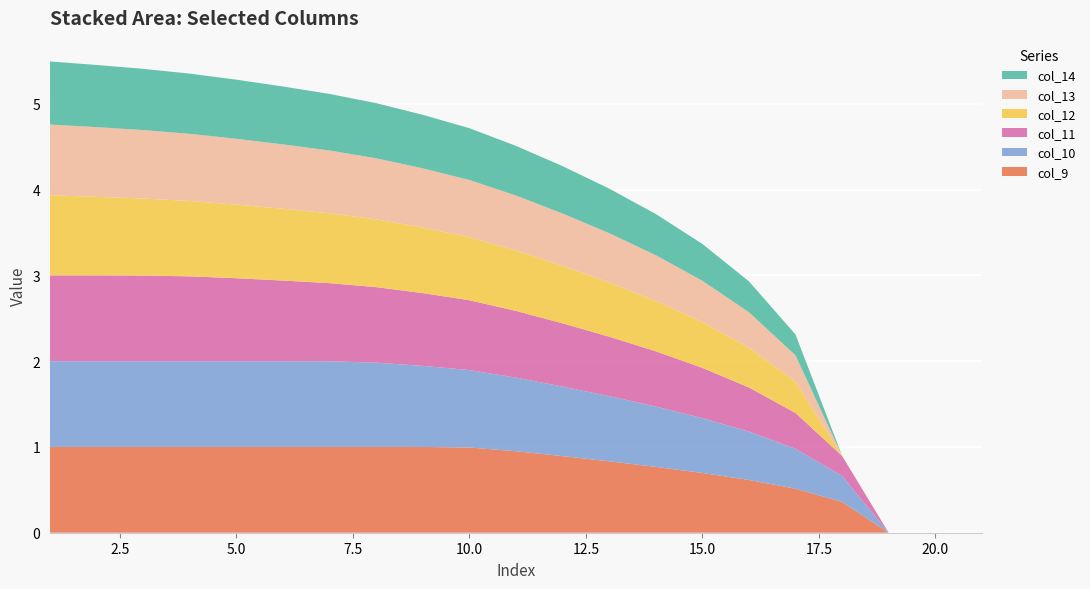

Reading left to right, what are all the values shown in this chart?

col_9: 1=1.0	2=1.0	3=1.0	4=1.0	5=1.0	6=1.0	7=1.0	8=1.0	9=1.0	10=1.0	11=1.0	12=0.9	13=0.8	14=0.8	15=0.7	16=0.6	17=0.5	18=0.4	19=0.0	20=0.0	21=0.0
col_10: 1=1.0	2=1.0	3=1.0	4=1.0	5=1.0	6=1.0	7=1.0	8=1.0	9=0.9	10=0.9	11=0.9	12=0.8	13=0.8	14=0.7	15=0.6	16=0.6	17=0.5	18=0.3	19=0.0	20=0.0	21=0.0
col_11: 1=1.0	2=1.0	3=1.0	4=1.0	5=1.0	6=0.9	7=0.9	8=0.9	9=0.8	10=0.8	11=0.8	12=0.7	13=0.7	14=0.6	15=0.6	16=0.5	17=0.4	18=0.2	19=0.0	20=0.0	21=0.0
col_12: 1=0.9	2=0.9	3=0.9	4=0.9	5=0.9	6=0.8	7=0.8	8=0.8	9=0.8	10=0.7	11=0.7	12=0.7	13=0.6	14=0.6	15=0.5	16=0.5	17=0.4	18=0.0	19=0.0	20=0.0	21=0.0
col_13: 1=0.8	2=0.8	3=0.8	4=0.8	5=0.8	6=0.8	7=0.7	8=0.7	9=0.7	10=0.7	11=0.6	12=0.6	13=0.6	14=0.5	15=0.5	16=0.4	17=0.3	18=0.0	19=0.0	20=0.0	21=0.0
col_14: 1=0.7	2=0.7	3=0.7	4=0.7	5=0.7	6=0.7	7=0.7	8=0.6	9=0.6	10=0.6	11=0.6	12=0.6	13=0.5	14=0.5	15=0.4	16=0.4	17=0.2	18=0.0	19=0.0	20=0.0	21=0.0